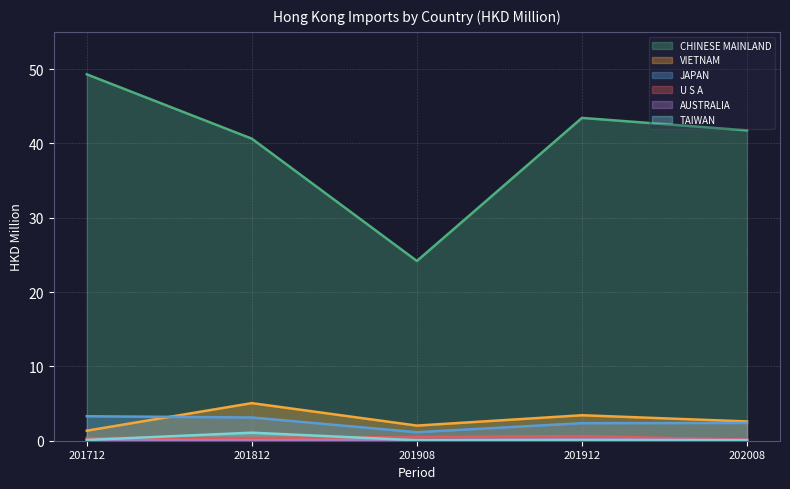

What is the lowest value of the JAPAN series?

1.1